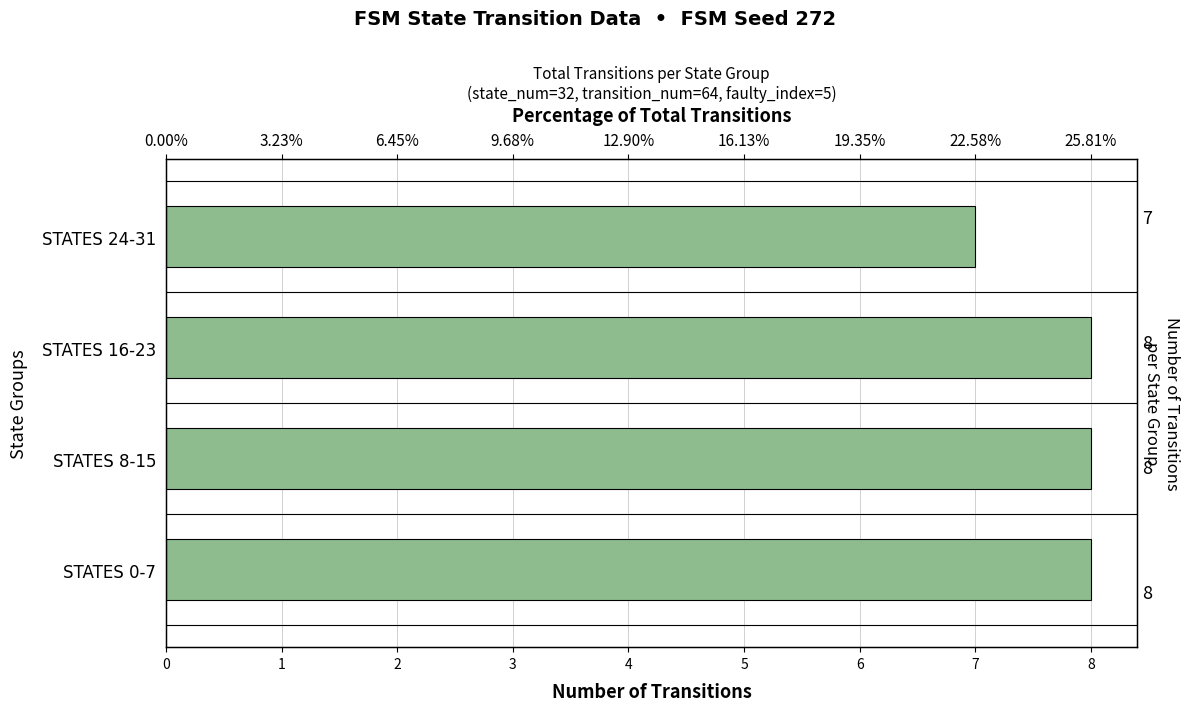

What is the average value?

8